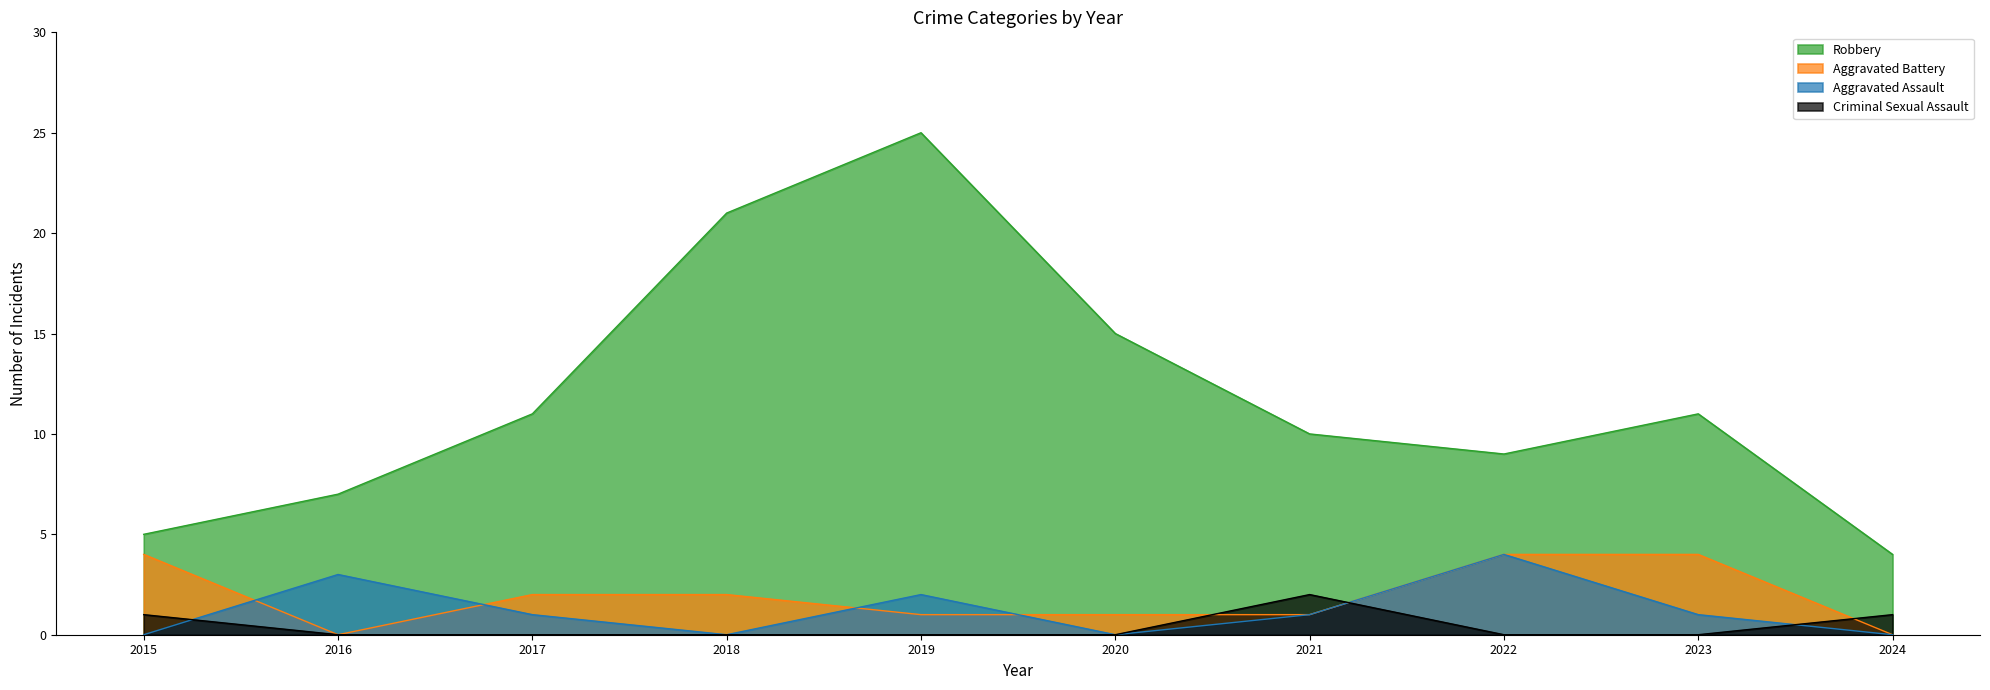

True or false: Aggravated Assault and Robbery intersect in this chart.

False